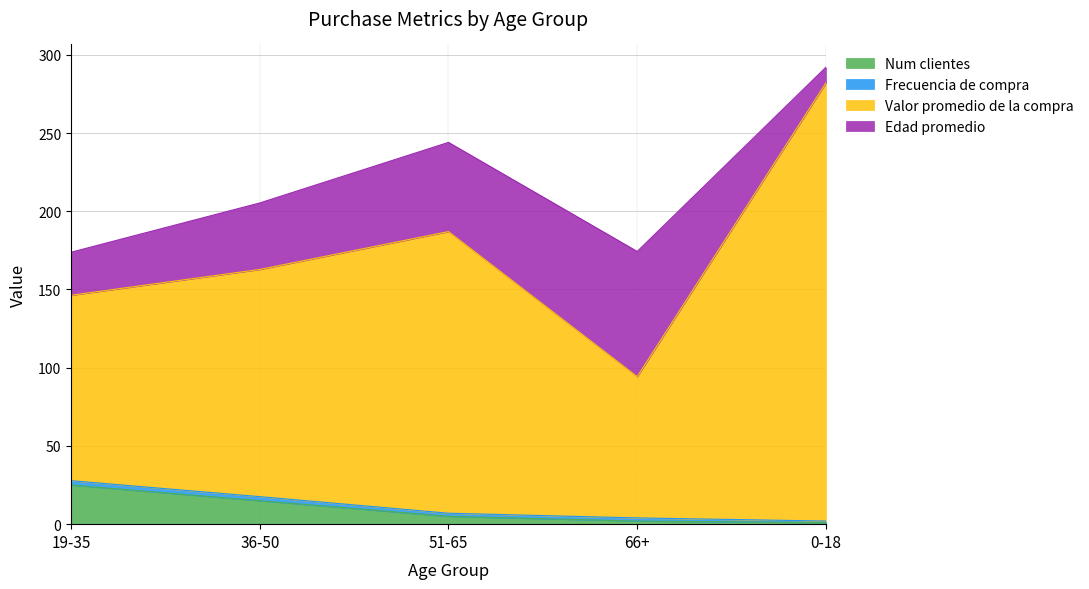

What is the difference between the Num clientes values at 19-35 and 0-18?

24.0